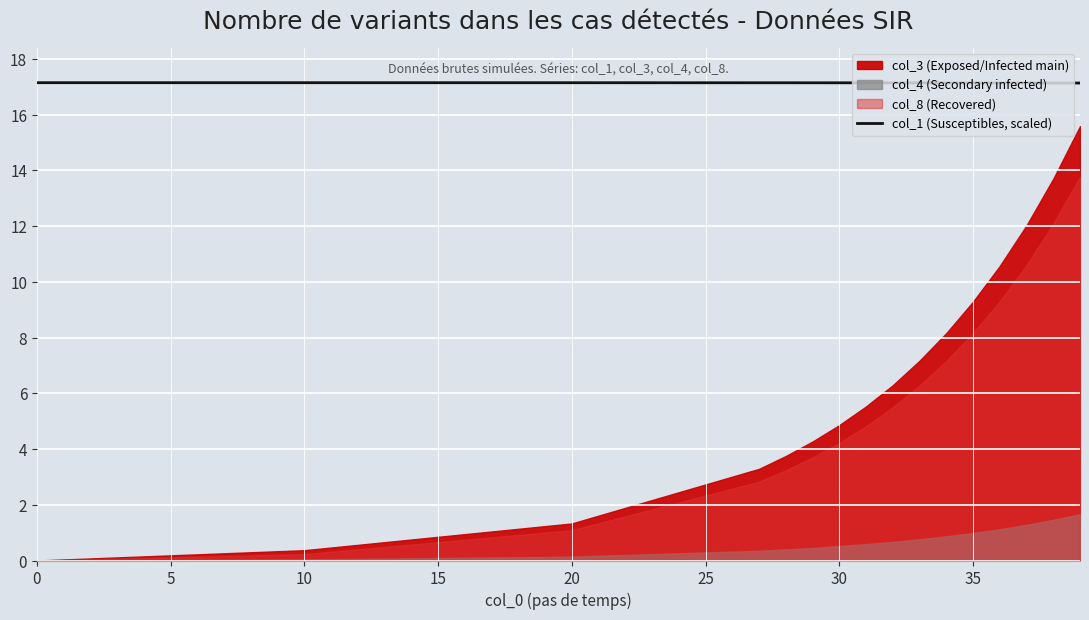

True or false: col_1 (Susceptibles, scaled) has a value of 17.1 at 35.

True